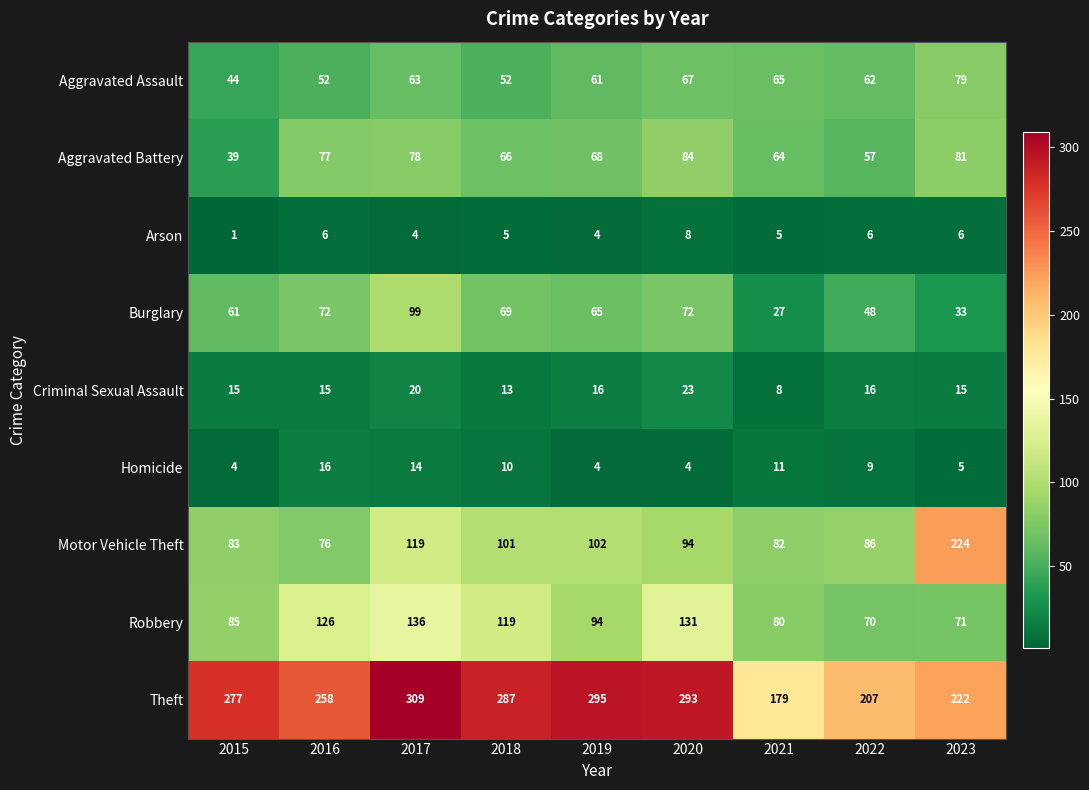

What is the total value across all series at 2015?

609